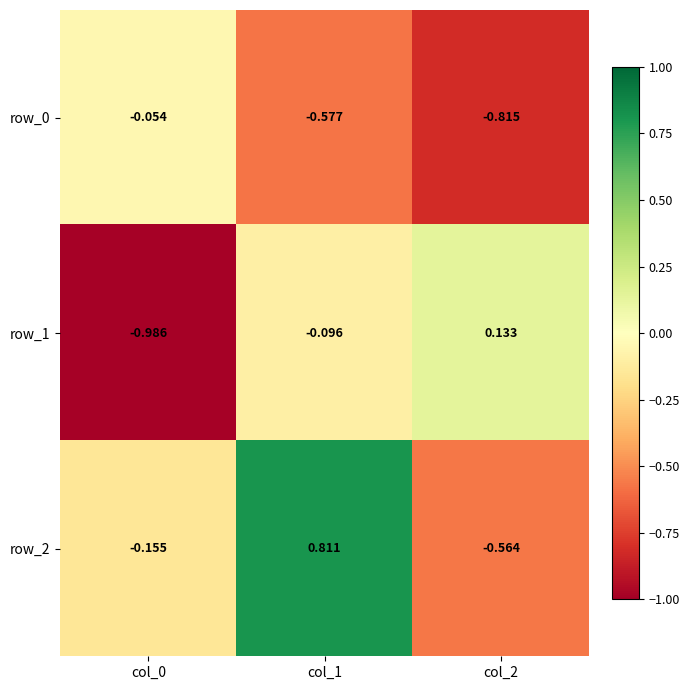

Between col_1 and col_2, which series saw the biggest shift?

row_2